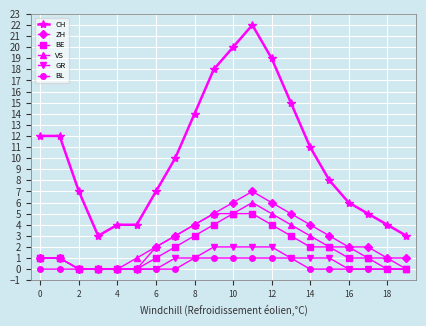

What is the maximum value shown in the chart?

22